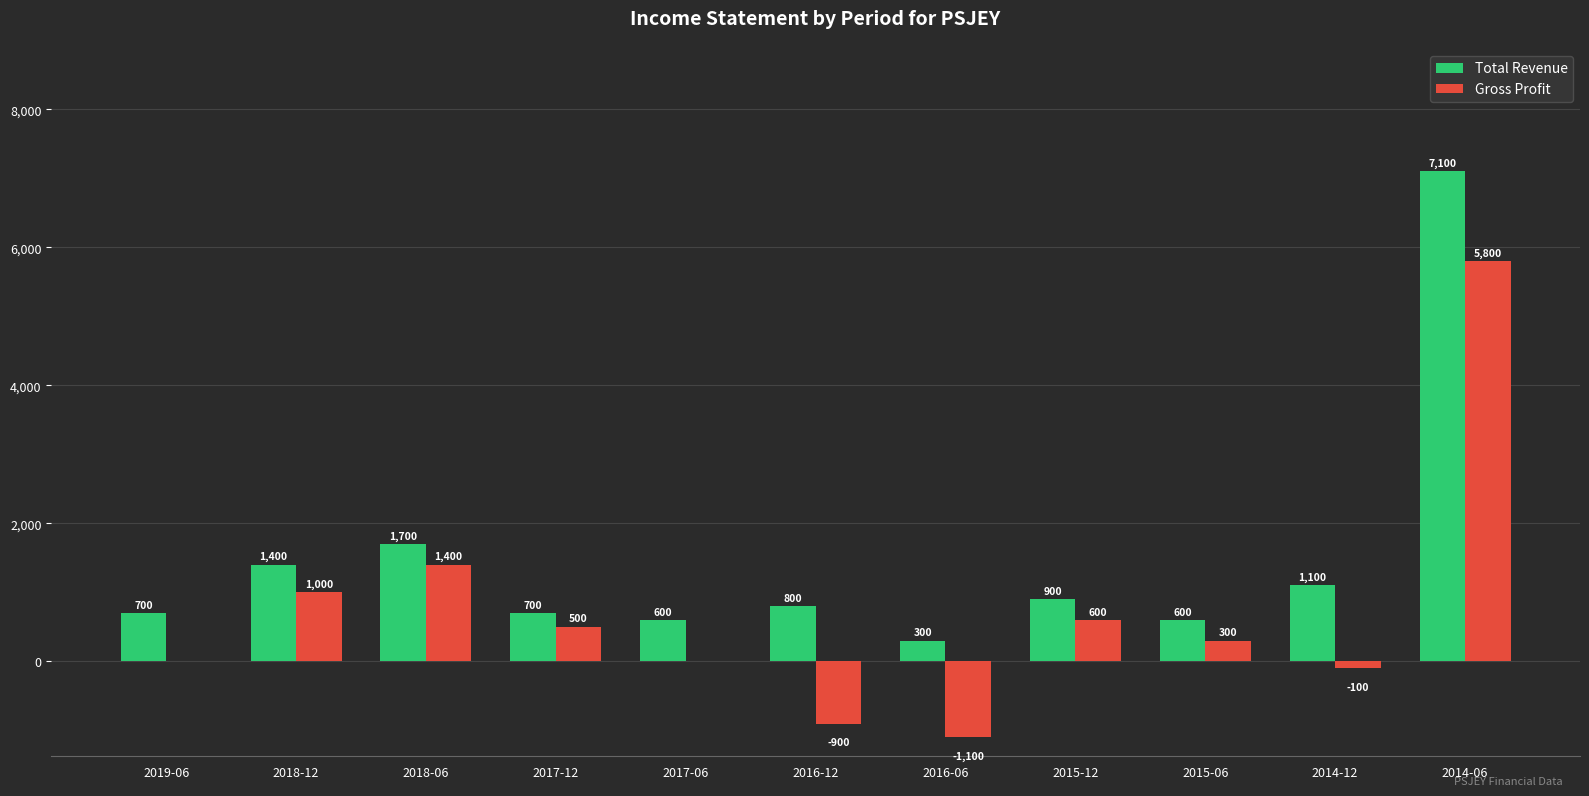

What is the highest value of the Total Revenue series?

7100